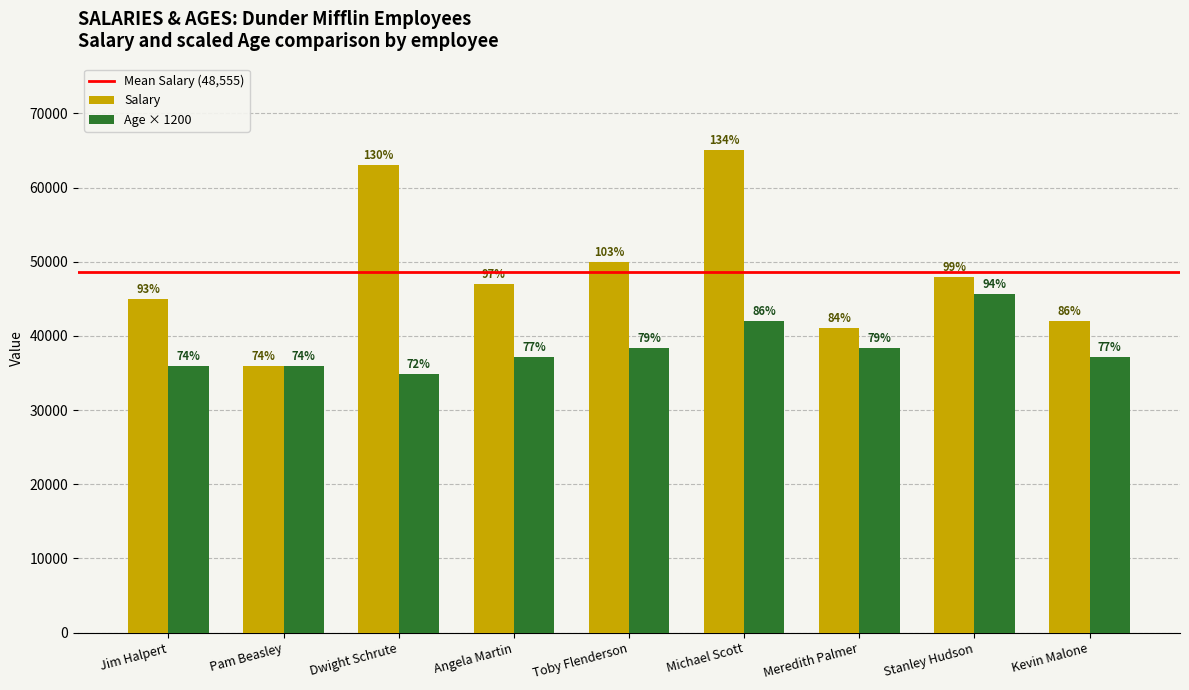

What is the sum of all Salary values?

437000